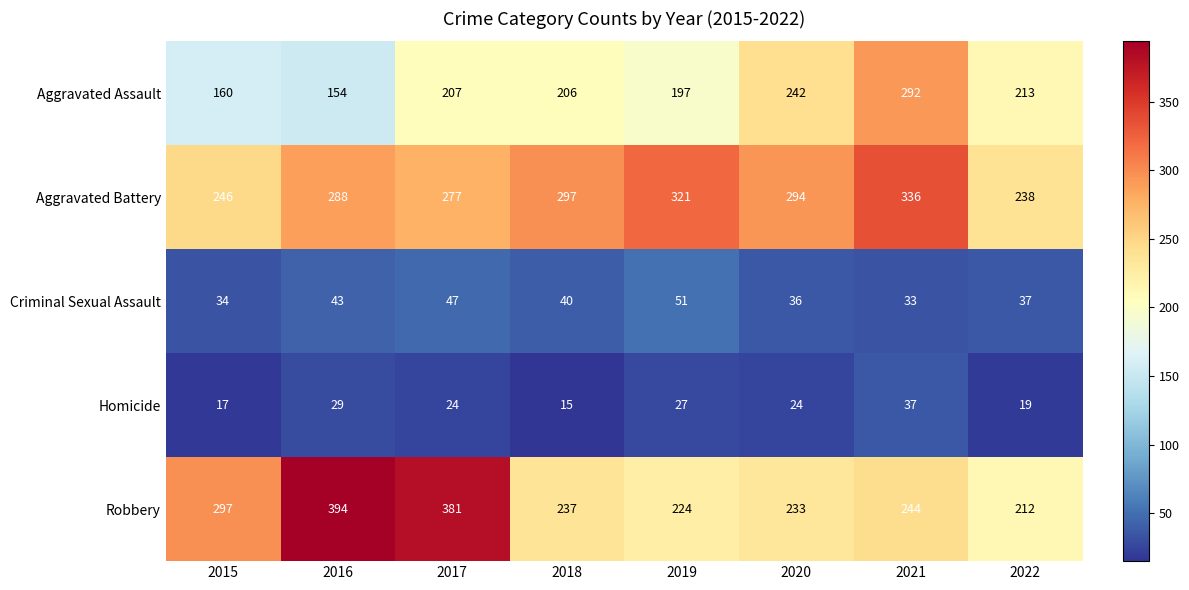

What is the difference between the highest and lowest values at 2015?

280